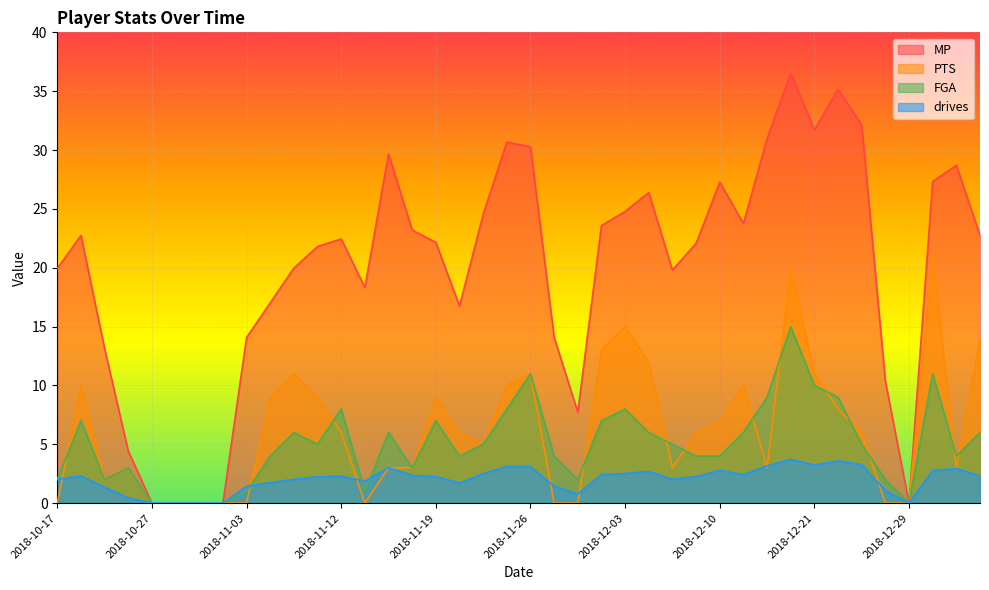

Reading right to left, list all the values displayed in this chart.

MP: 2019-01-05=22.8	2019-01-02=28.7	2018-12-31=27.3	2018-12-29=0.0	2018-12-28=10.4	2018-12-26=32.1	2018-12-23=35.1	2018-12-21=31.7	2018-12-19=36.5	2018-12-16=31.0	2018-12-12=23.8	2018-12-10=27.3	2018-12-09=22.1	2018-12-07=19.8	2018-12-05=26.4	2018-12-03=24.8	2018-12-02=23.6	2018-11-30=7.7	2018-11-28=14.1	2018-11-26=30.3	2018-11-24=30.7	2018-11-23=24.5	2018-11-21=16.8	2018-11-19=22.1	2018-11-17=23.2	2018-11-16=29.7	2018-11-14=18.3	2018-11-12=22.4	2018-11-10=21.8	2018-11-07=20.0	2018-11-05=17.0	2018-11-03=14.1	2018-11-01=0.0	2018-10-31=0.0	2018-10-29=0.0	2018-10-27=0.0	2018-10-26=4.4	2018-10-23=13.1	2018-10-19=22.8	2018-10-17=19.9
PTS: 2019-01-05=14.0	2019-01-02=3.0	2018-12-31=21.0	2018-12-29=0.0	2018-12-28=0.0	2018-12-26=6.0	2018-12-23=8.0	2018-12-21=11.0	2018-12-19=20.0	2018-12-16=3.0	2018-12-12=10.0	2018-12-10=7.0	2018-12-09=6.0	2018-12-07=3.0	2018-12-05=12.0	2018-12-03=15.0	2018-12-02=13.0	2018-11-30=0.0	2018-11-28=0.0	2018-11-26=11.0	2018-11-24=10.0	2018-11-23=5.0	2018-11-21=6.0	2018-11-19=9.0	2018-11-17=3.0	2018-11-16=3.0	2018-11-14=0.0	2018-11-12=6.0	2018-11-10=9.0	2018-11-07=11.0	2018-11-05=9.0	2018-11-03=0.0	2018-11-01=0.0	2018-10-31=0.0	2018-10-29=0.0	2018-10-27=0.0	2018-10-26=3.0	2018-10-23=2.0	2018-10-19=10.0	2018-10-17=0.0
FGA: 2019-01-05=6.0	2019-01-02=4.0	2018-12-31=11.0	2018-12-29=0.0	2018-12-28=2.0	2018-12-26=5.0	2018-12-23=9.0	2018-12-21=10.0	2018-12-19=15.0	2018-12-16=9.0	2018-12-12=6.0	2018-12-10=4.0	2018-12-09=4.0	2018-12-07=5.0	2018-12-05=6.0	2018-12-03=8.0	2018-12-02=7.0	2018-11-30=2.0	2018-11-28=4.0	2018-11-26=11.0	2018-11-24=8.0	2018-11-23=5.0	2018-11-21=4.0	2018-11-19=7.0	2018-11-17=3.0	2018-11-16=6.0	2018-11-14=1.0	2018-11-12=8.0	2018-11-10=5.0	2018-11-07=6.0	2018-11-05=4.0	2018-11-03=1.0	2018-11-01=0.0	2018-10-31=0.0	2018-10-29=0.0	2018-10-27=0.0	2018-10-26=3.0	2018-10-23=2.0	2018-10-19=7.0	2018-10-17=2.0
drives: 2019-01-05=2.3	2019-01-02=2.9	2018-12-31=2.8	2018-12-29=0.0	2018-12-28=1.1	2018-12-26=3.3	2018-12-23=3.6	2018-12-21=3.2	2018-12-19=3.7	2018-12-16=3.2	2018-12-12=2.4	2018-12-10=2.8	2018-12-09=2.3	2018-12-07=2.0	2018-12-05=2.7	2018-12-03=2.5	2018-12-02=2.4	2018-11-30=0.8	2018-11-28=1.4	2018-11-26=3.1	2018-11-24=3.1	2018-11-23=2.5	2018-11-21=1.7	2018-11-19=2.3	2018-11-17=2.4	2018-11-16=3.0	2018-11-14=1.9	2018-11-12=2.3	2018-11-10=2.2	2018-11-07=2.0	2018-11-05=1.7	2018-11-03=1.4	2018-11-01=0.0	2018-10-31=0.0	2018-10-29=0.0	2018-10-27=0.0	2018-10-26=0.4	2018-10-23=1.4	2018-10-19=2.3	2018-10-17=2.0